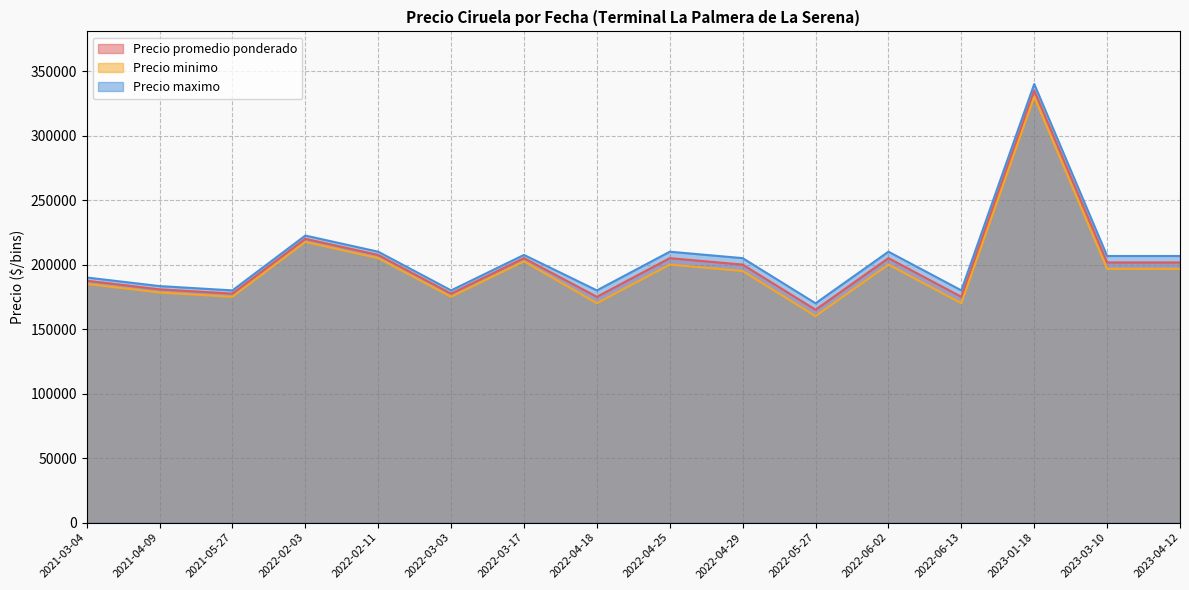

True or false: Precio minimo and Precio promedio ponderado intersect in this chart.

False